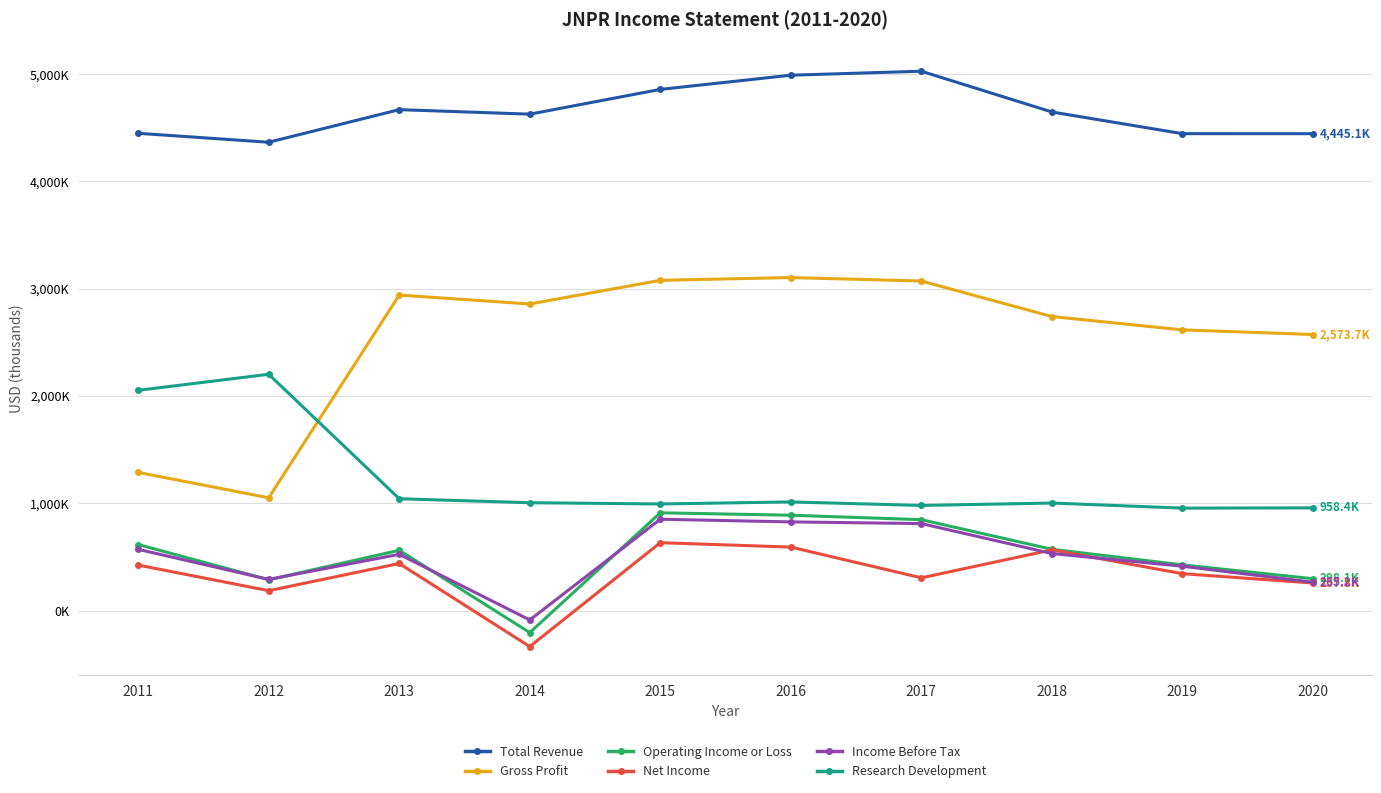

What are all the series names shown in the legend?

Total Revenue, Gross Profit, Operating Income or Loss, Net Income, Income Before Tax, Research Development